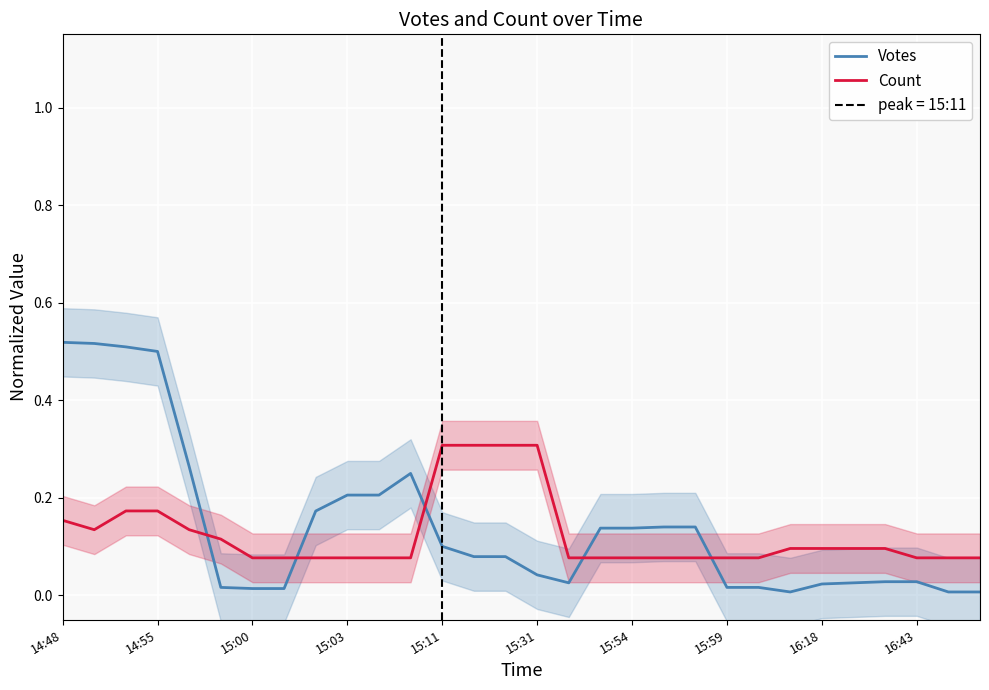

How many intersections are there between Votes and Count?

5